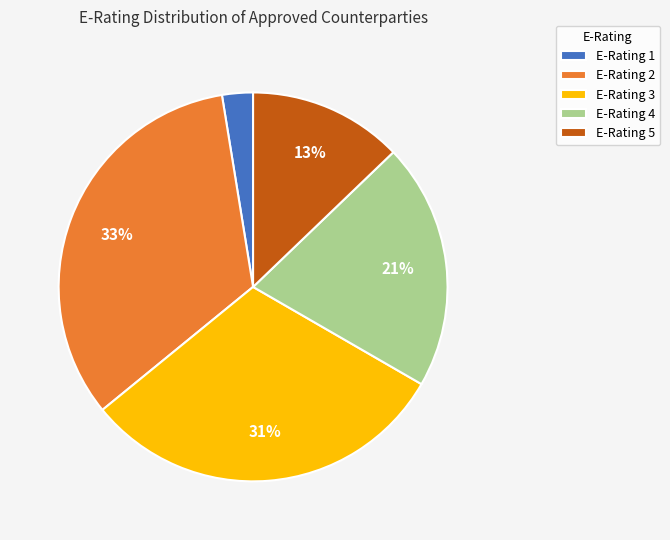

Rank the categories by value from lowest to highest.

E-Rating 1, E-Rating 5, E-Rating 4, E-Rating 3, E-Rating 2